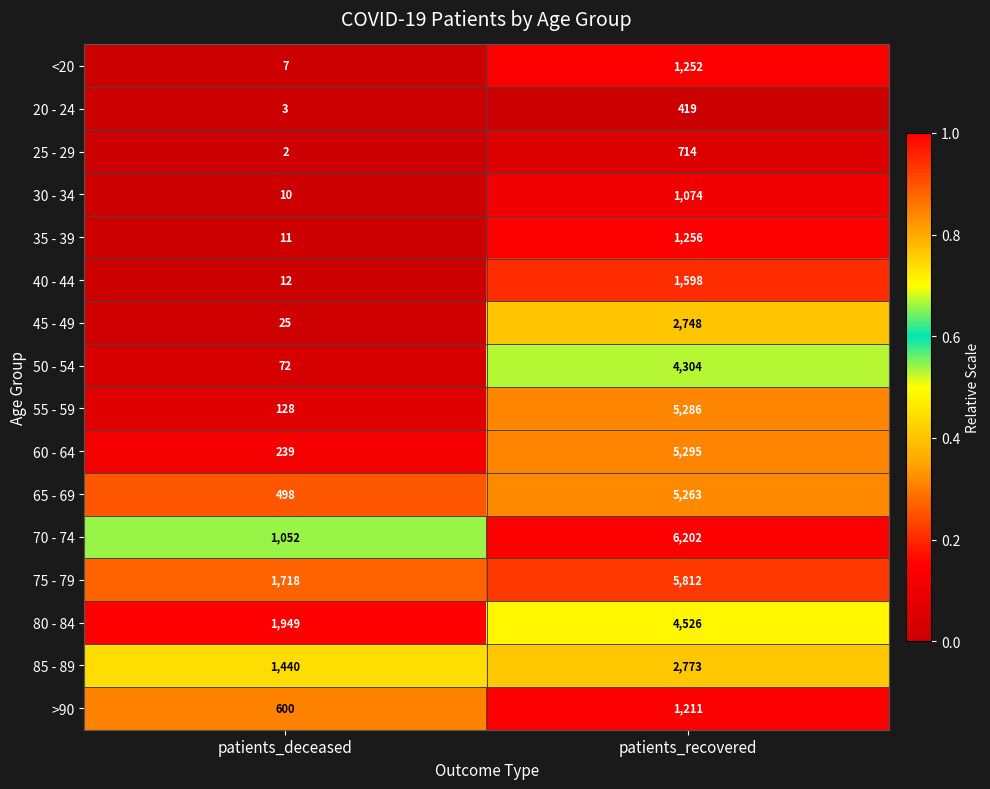

Which label corresponds to the largest value in the chart?

patients_recovered